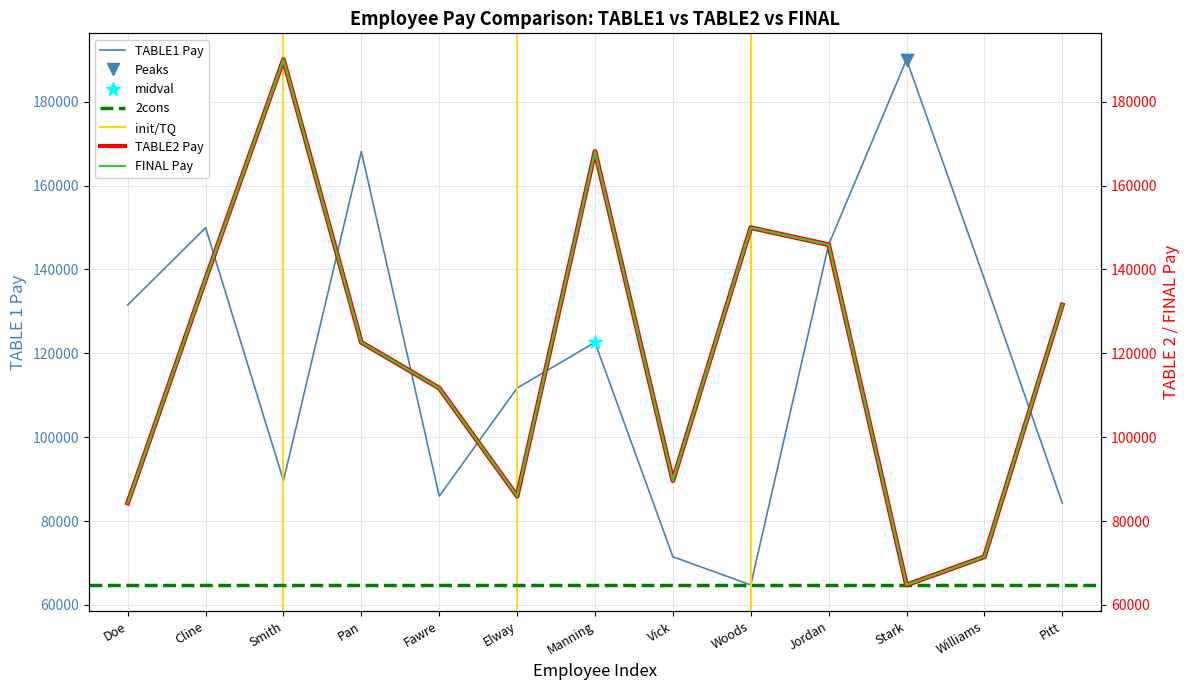

What is the change in value from Jordan to Williams?

-8223